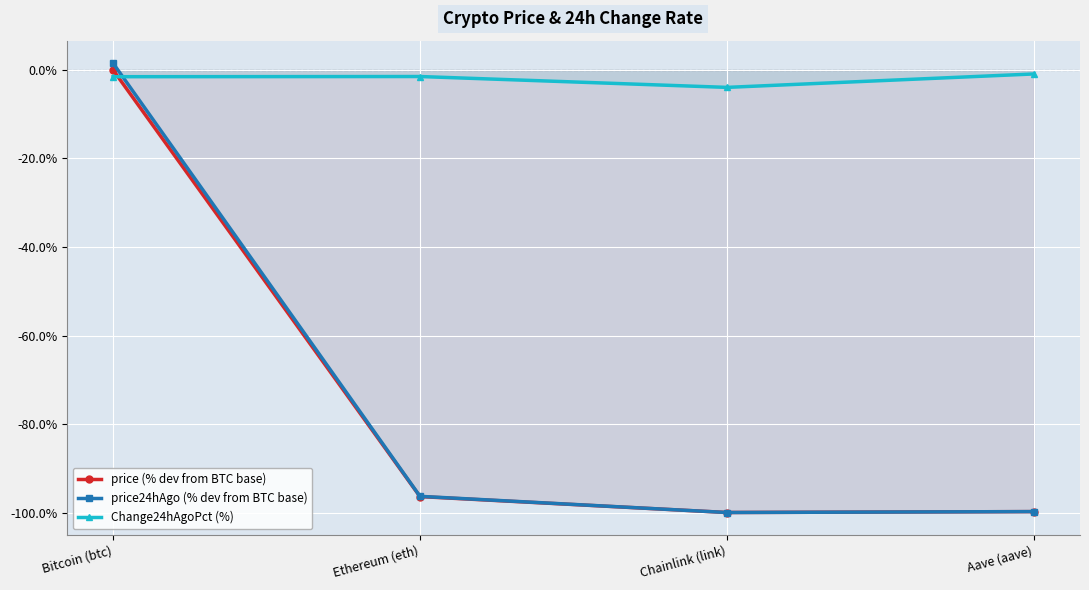

At which category is the sum across all series the highest?

Bitcoin (btc)